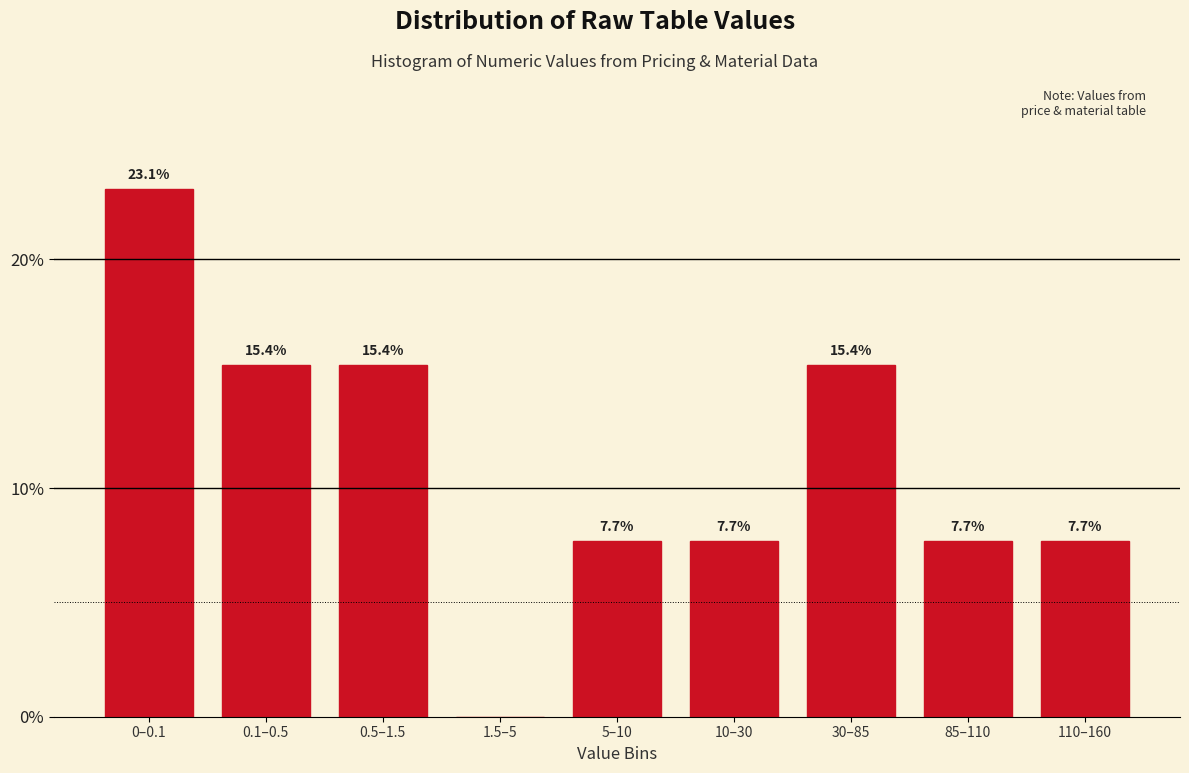

What is the sum of the values at 110–160 and 85–110?

15.4